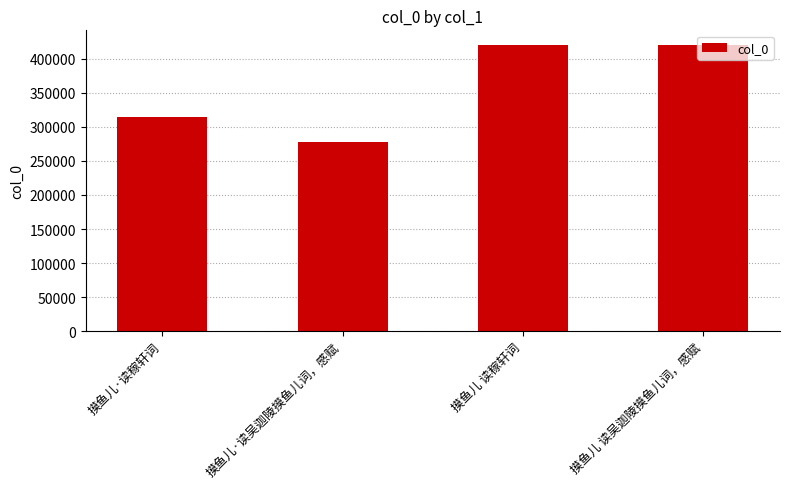

What is the label of the 3rd bar from the right?

摸鱼儿·读吴迦陵摸鱼儿词，感赋